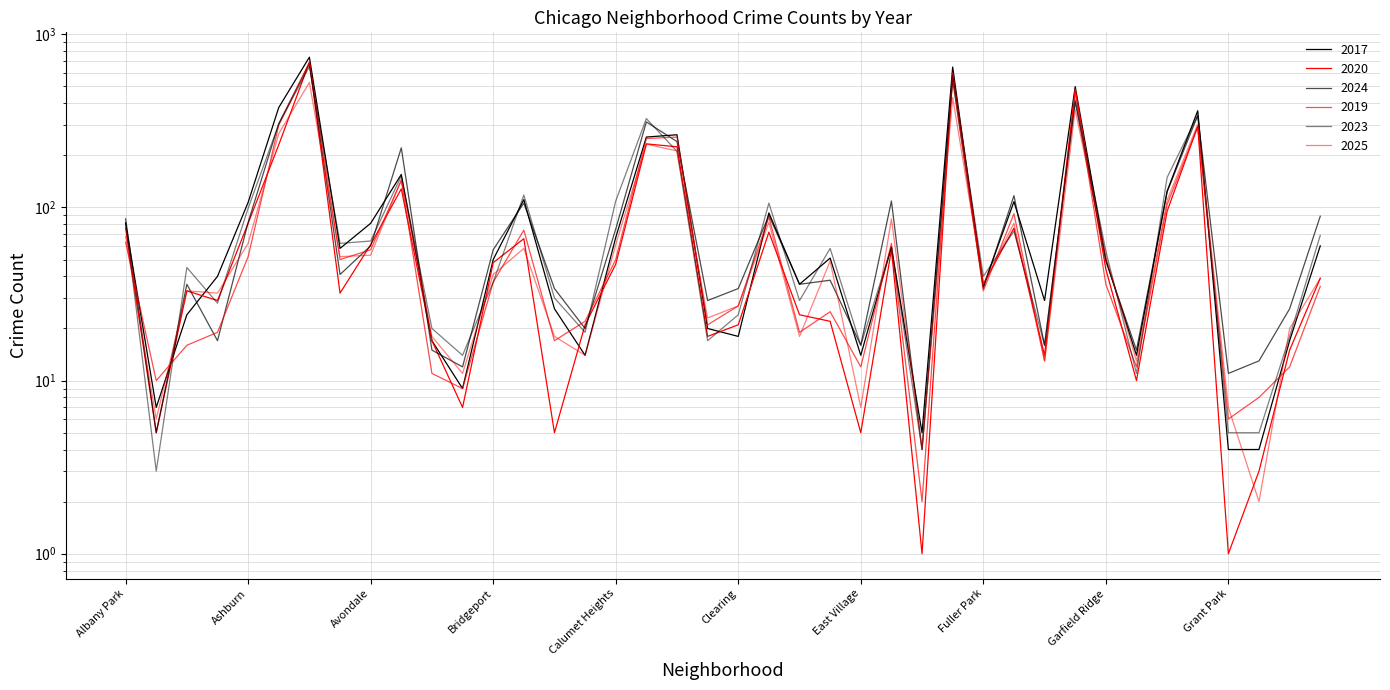

What is the label of the 1st point from the right?

Hermosa